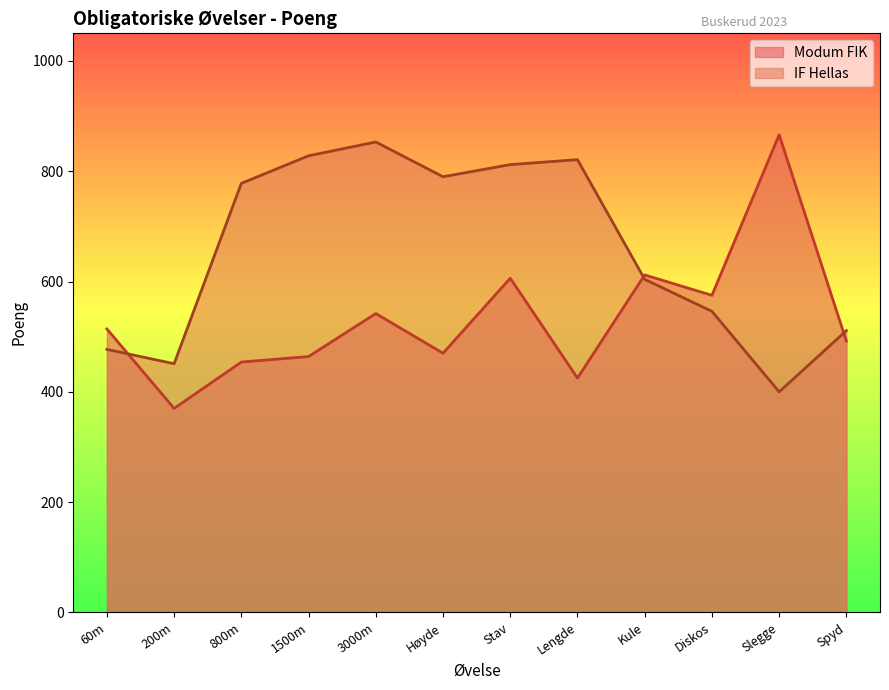

What is the value of the Modum FIK point at the 3rd from the left?

454